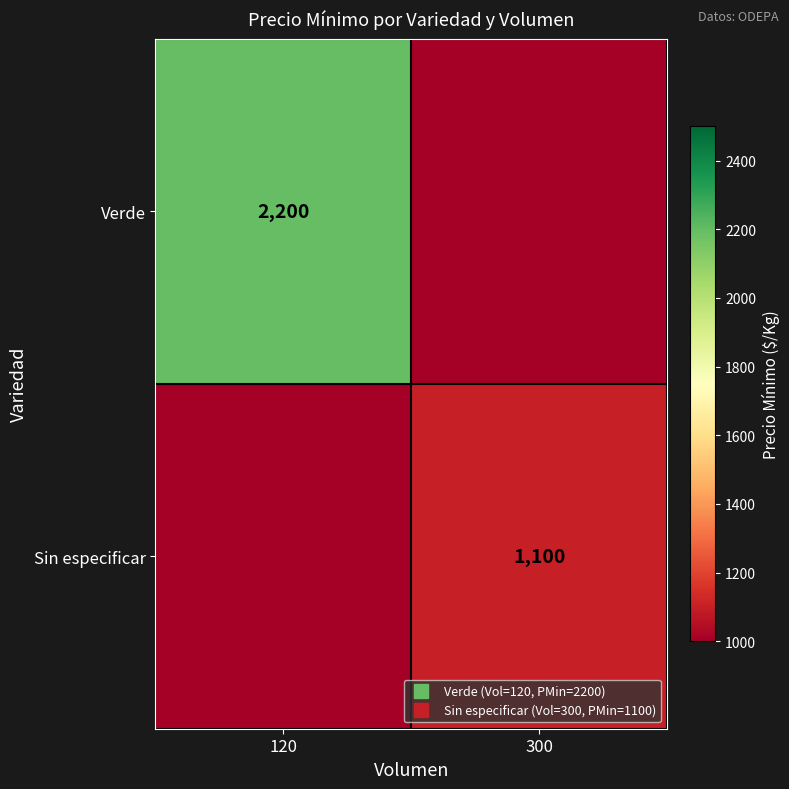

What is the difference between the Verde values at 120 and 300?

2200